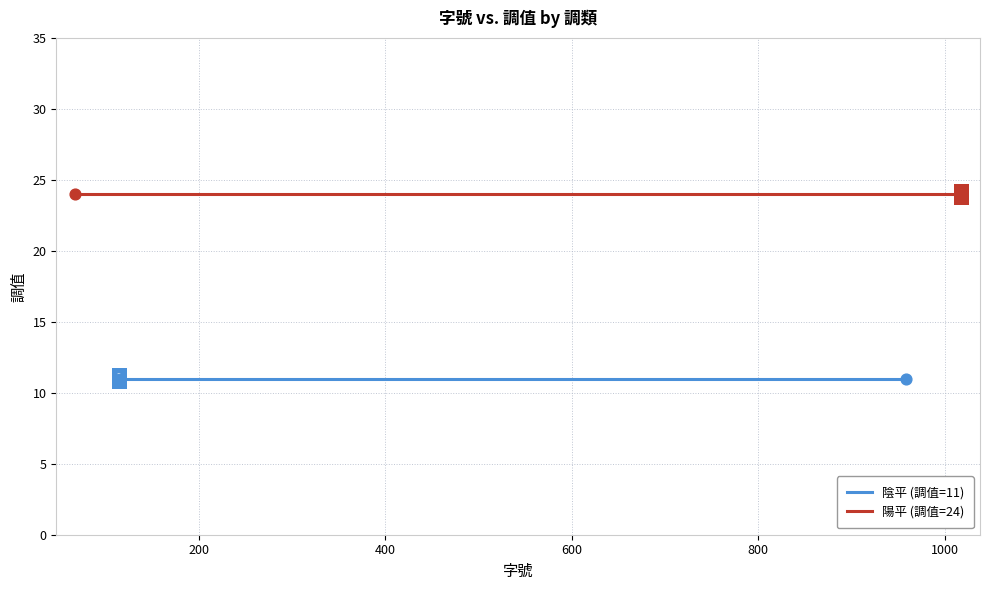

Is the value of 陰平 (調值) at 1 greater than the value of 陽平 (調值) at 5?

No